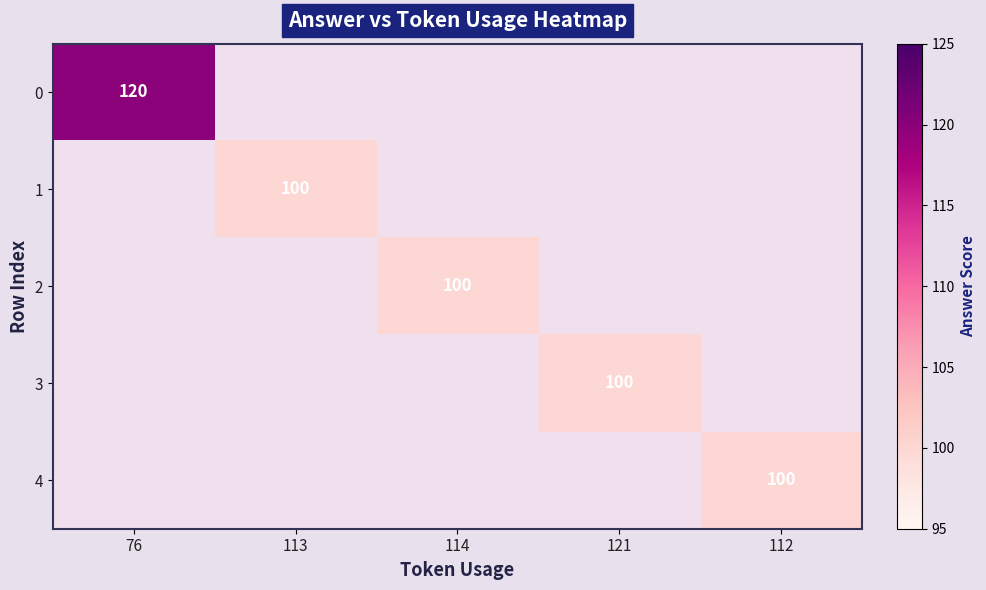

The value of 3 at 121 is 100. True or false?

True